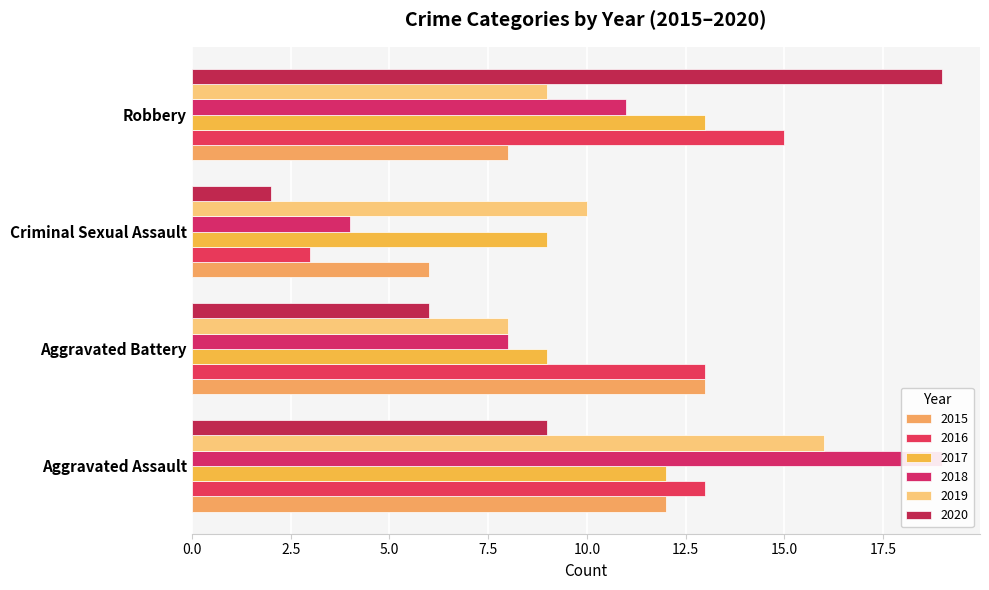

The value of 2016 at Criminal Sexual Assault is 3. True or false?

True